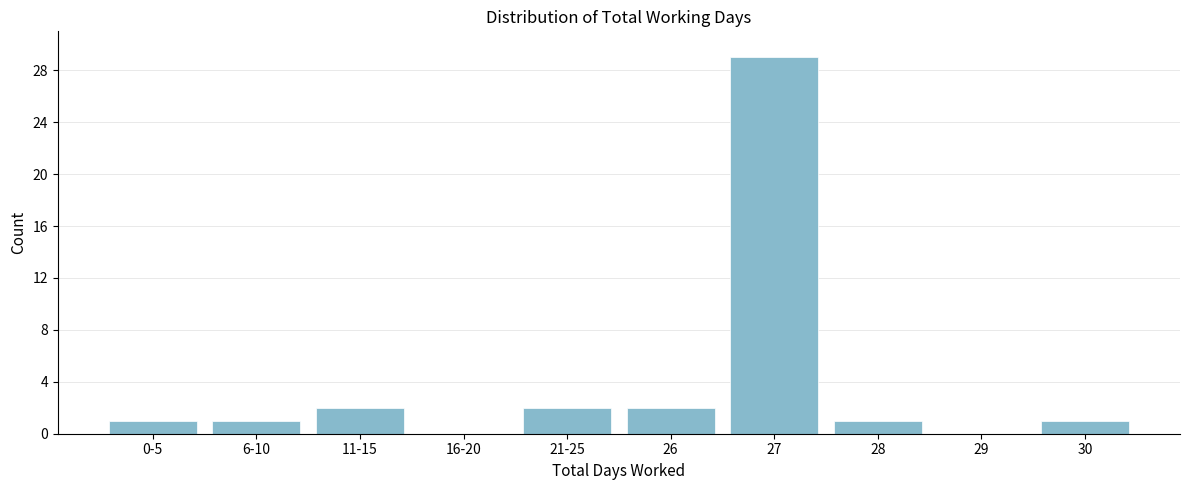

Reading left to right, extract all data points from this chart.

0-5=1	6-10=1	11-15=2	16-20=0	21-25=2	26=2	27=29	28=1	29=0	30=1